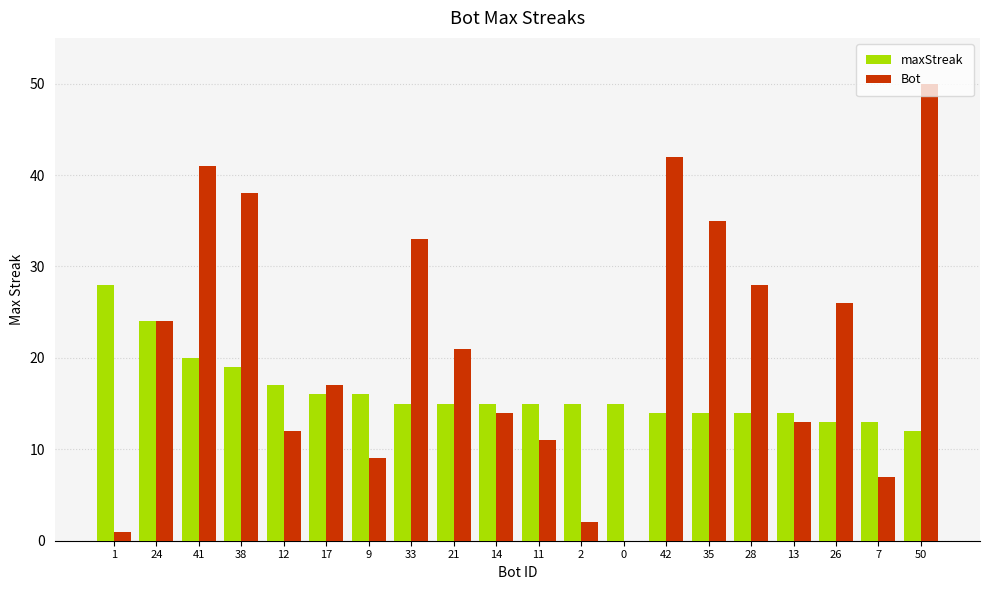

Reading left to right, list all the values displayed in this chart.

maxStreak: 28	24	20	19	17	16	16	15	15	15	15	15	15	14	14	14	14	13	13	12
Bot: 1	24	41	38	12	17	9	33	21	14	11	2	0	42	35	28	13	26	7	50